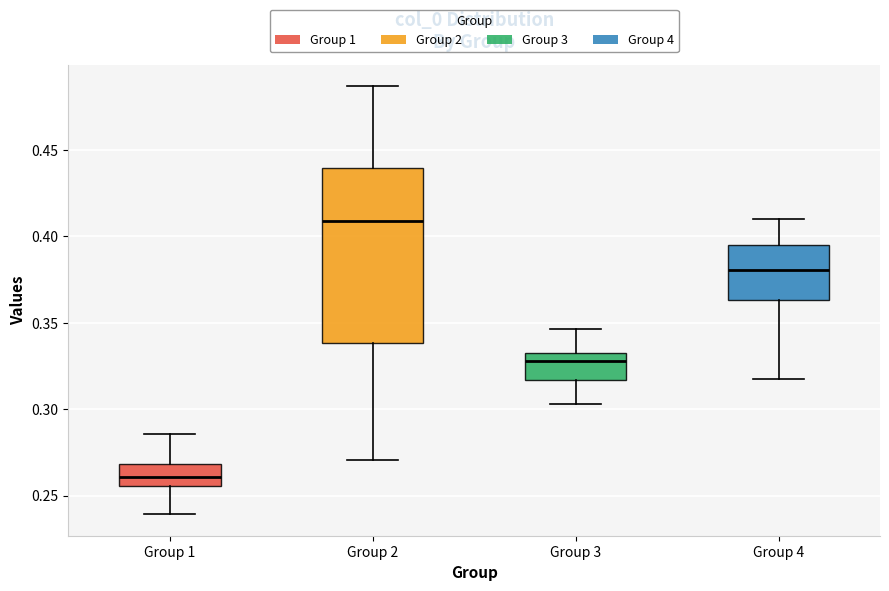

Reading left to right, read every box against the y-axis: the position of its median line, the range the box covers, and the ends of its whiskers. The values are not printed on the chart, so give them approximately, as read against the axis.

Group 1: median 0.260, box 0.255 to 0.270, whiskers 0.240 to 0.285
Group 2: median 0.410, box 0.340 to 0.440, whiskers 0.270 to 0.485
Group 3: median 0.330 (just below the box's upper edge), box 0.315 to 0.330, whiskers 0.305 to 0.345
Group 4: median 0.380, box 0.365 to 0.395, whiskers 0.320 to 0.410